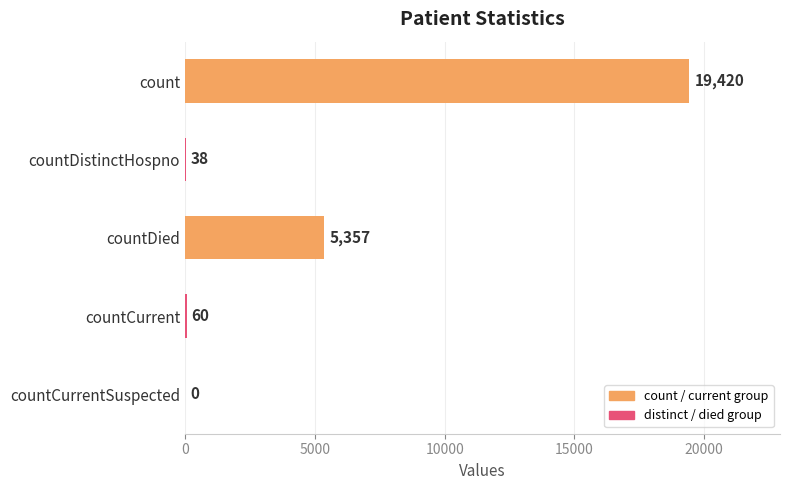

What is the sum of all values?

24875